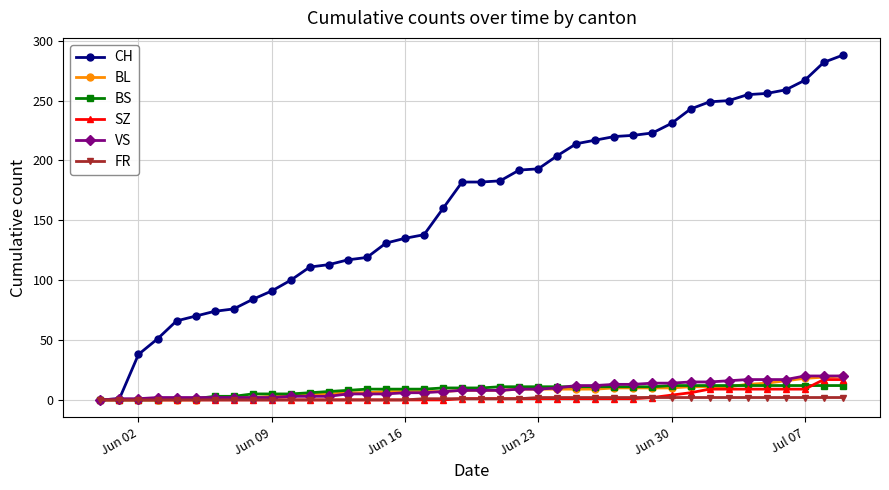

What are all the series names shown in the legend?

CH, BL, BS, SZ, VS, FR